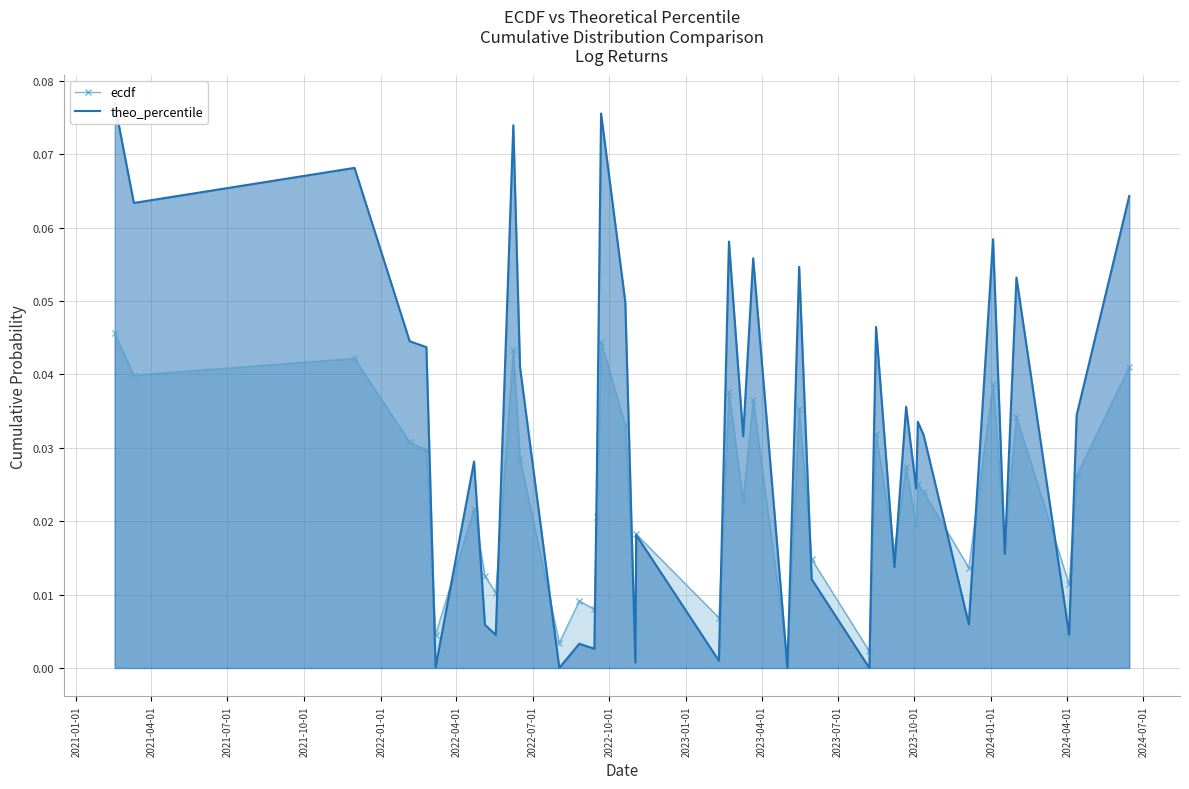

Is the value of ecdf at 26 greater than the value of theo_percentile at 2021-01-01?

No